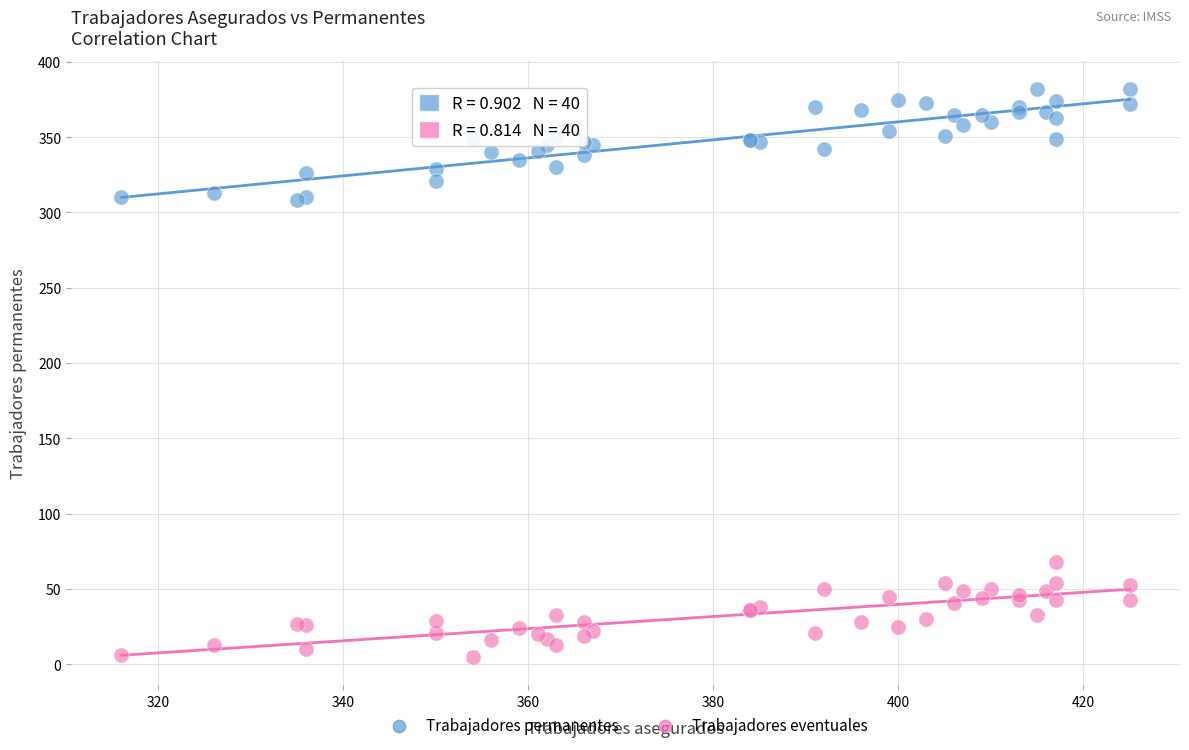

What are all the series names shown in the legend?

Trabajadores permanentes, Trabajadores eventuales